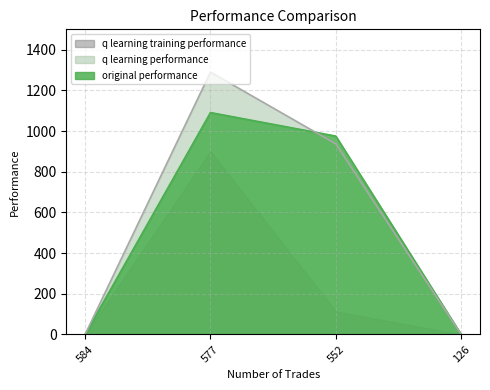

What is the difference between the q learning performance values at 577 and 126?

1289.9